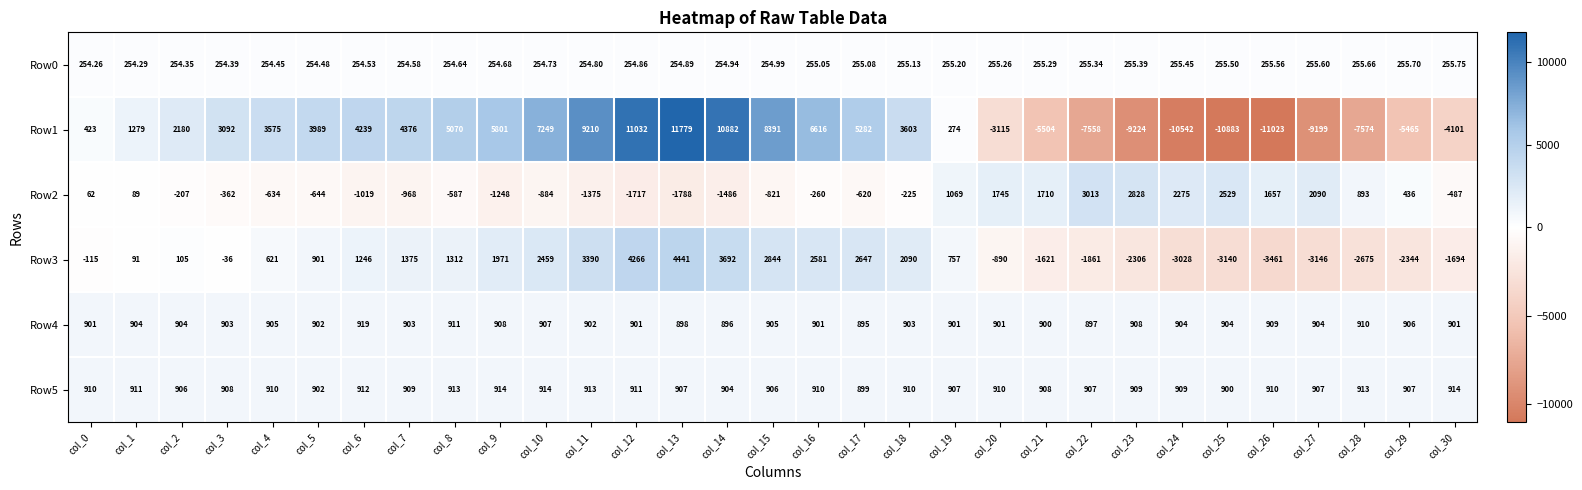

Which category has the lowest value across all series?

col_26